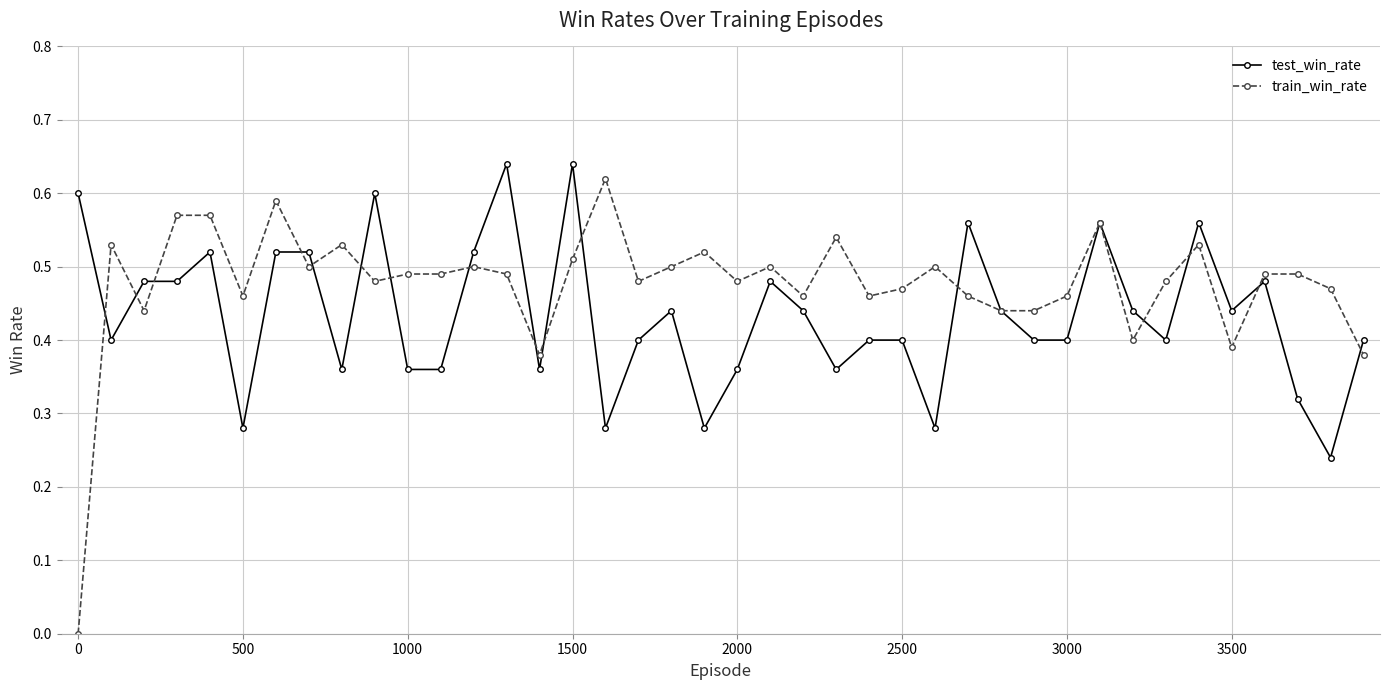

List the series in order of their overall mean, highest first.

train_win_rate, test_win_rate